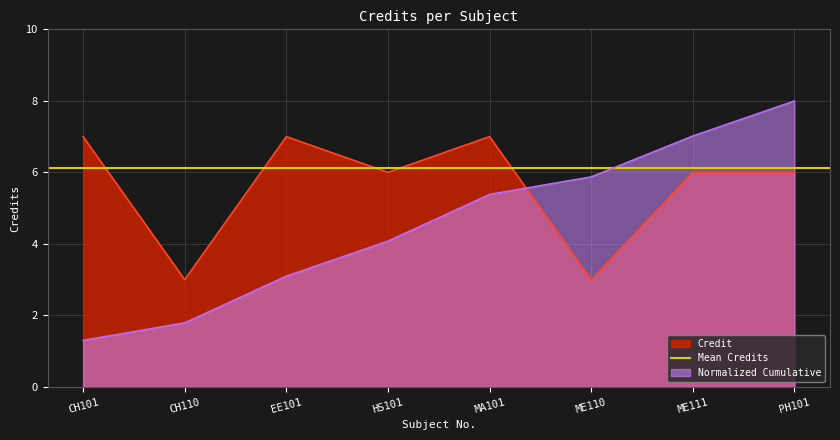

At which label does Normalized Cumulative first exceed 5?

MA101